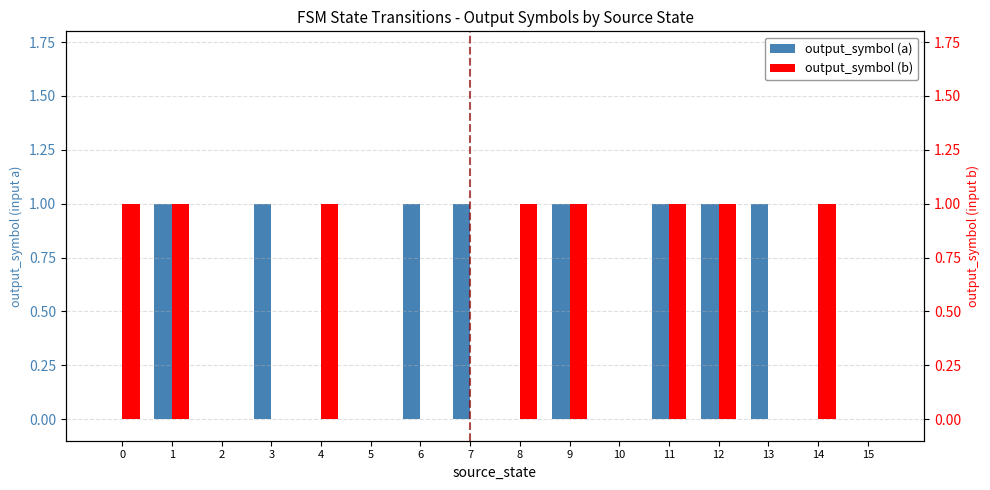

How many output_symbol (b) values are between 0 and 1?

16